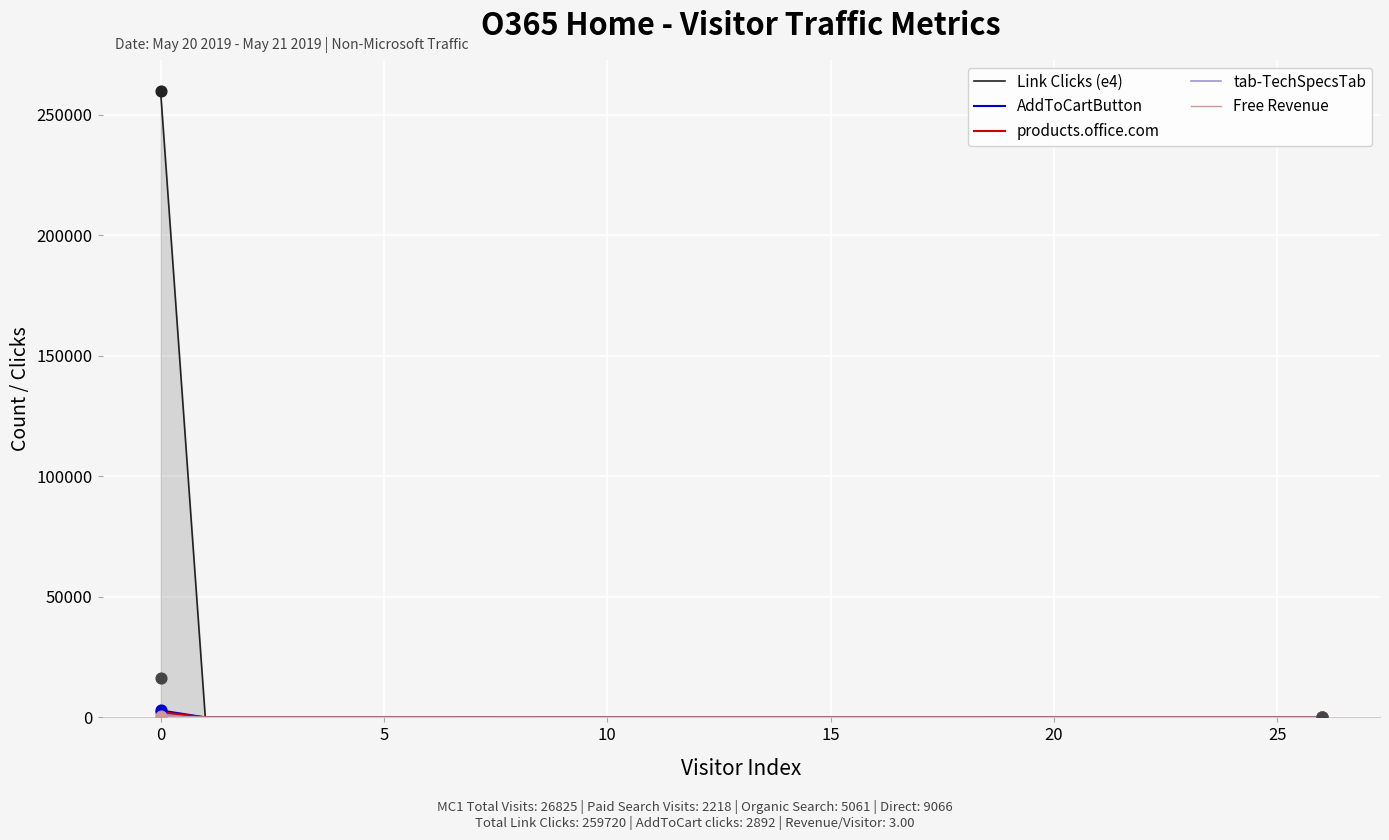

Which series has the largest Y range (max minus min)?

Link Clicks (e4)